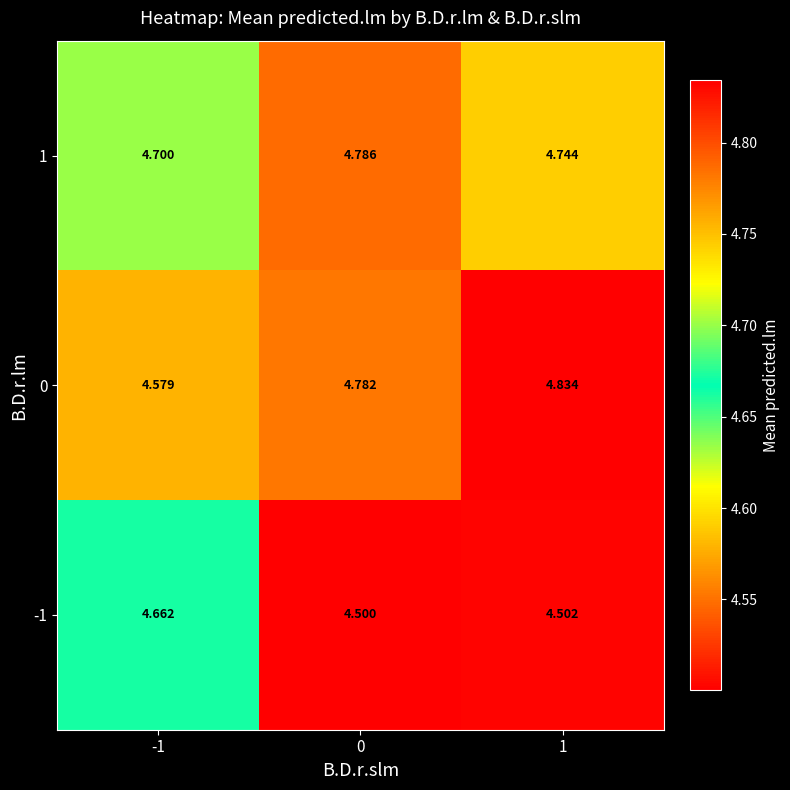

Is the value of 1 at -1 greater than the value of 0 at 1?

No